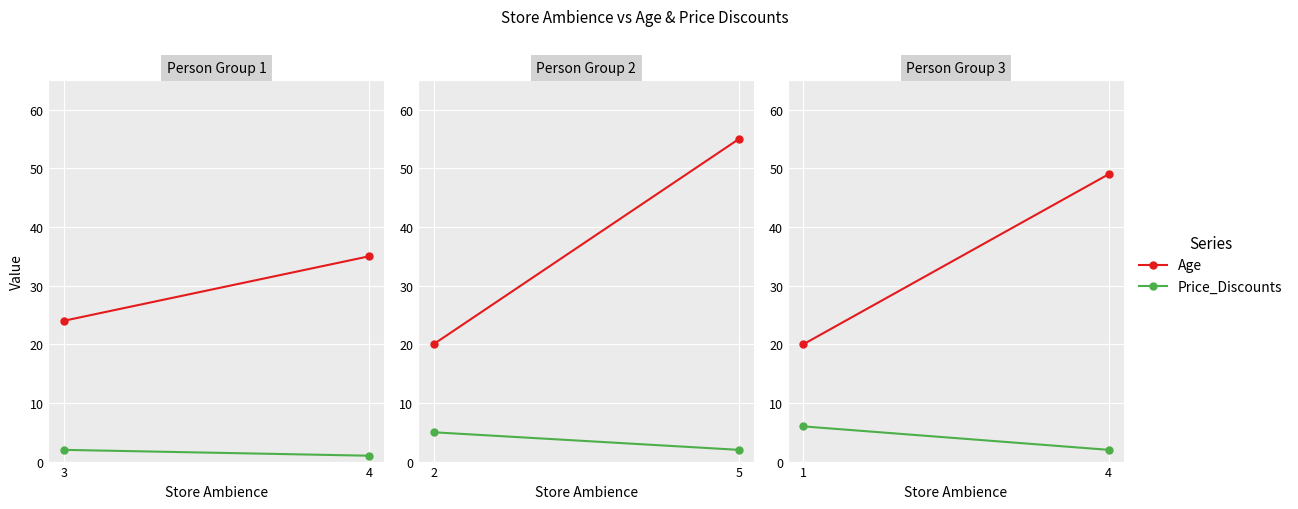

The value of Price_Discounts at 1 is 2. True or false?

False